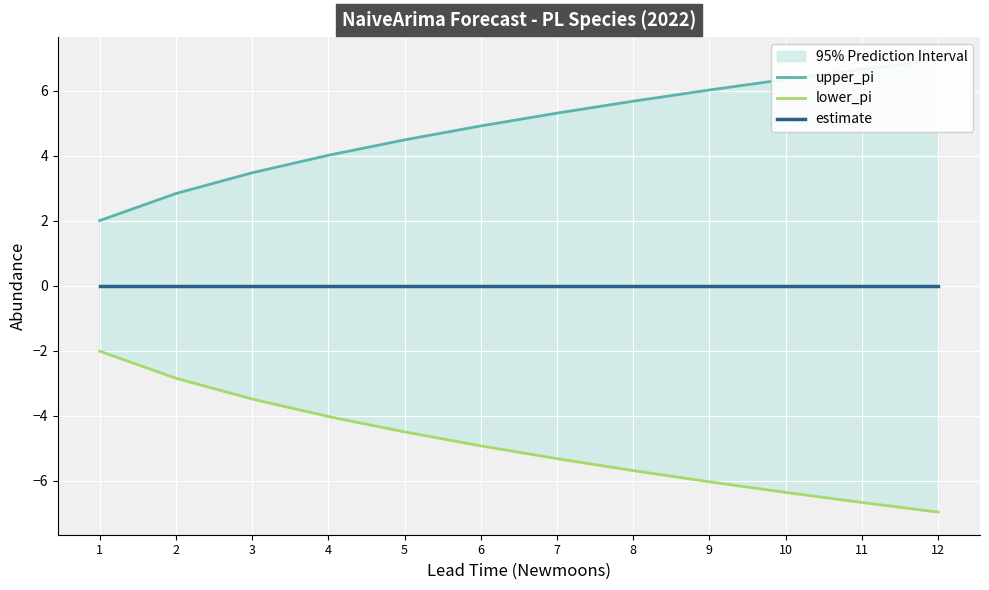

List the series in order of their overall mean, lowest first.

lower_pi, estimate, upper_pi